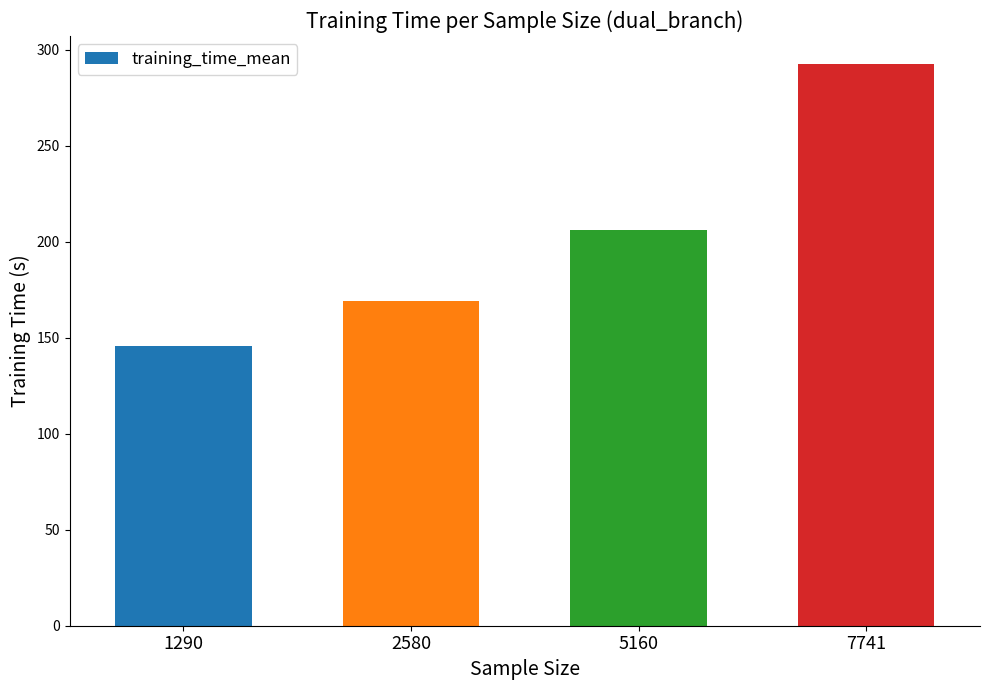

At which label does the data first exceed 206?

5160